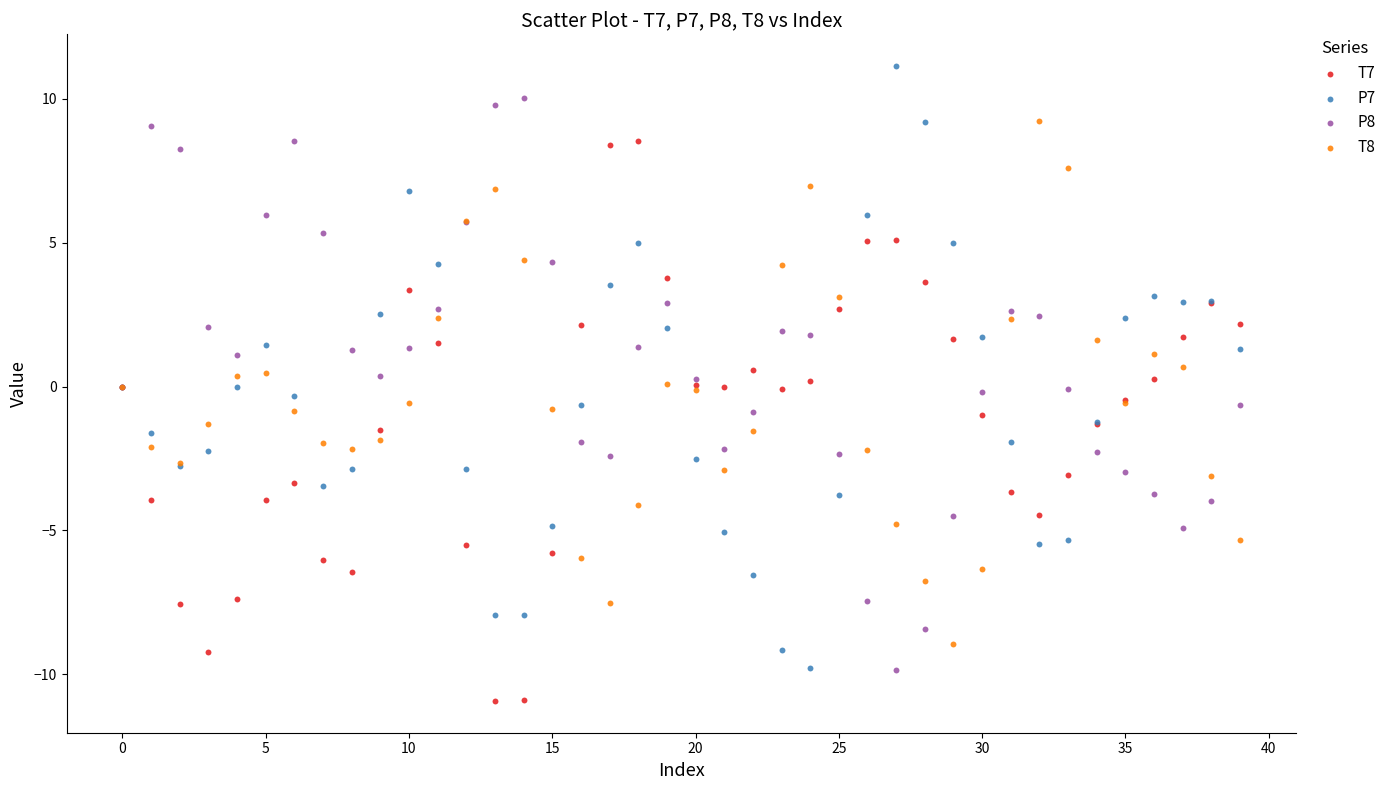

Which series reaches the minimum Y coordinate?

T7